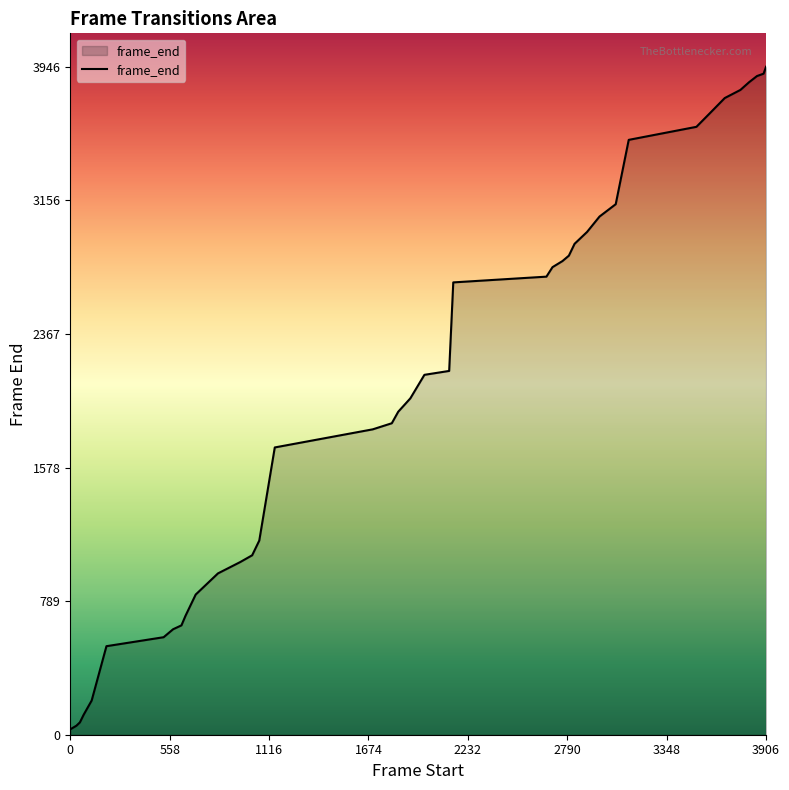

What is the greatest value displayed?

3946